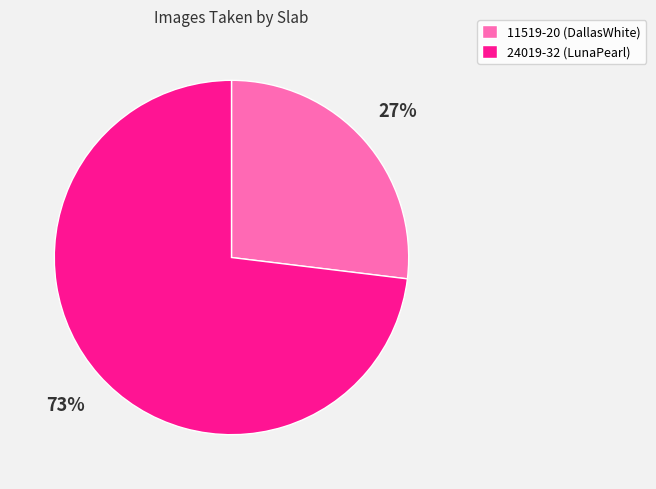

To the nearest percent, what portion does 24019-32 (LunaPearl) represent?

73%